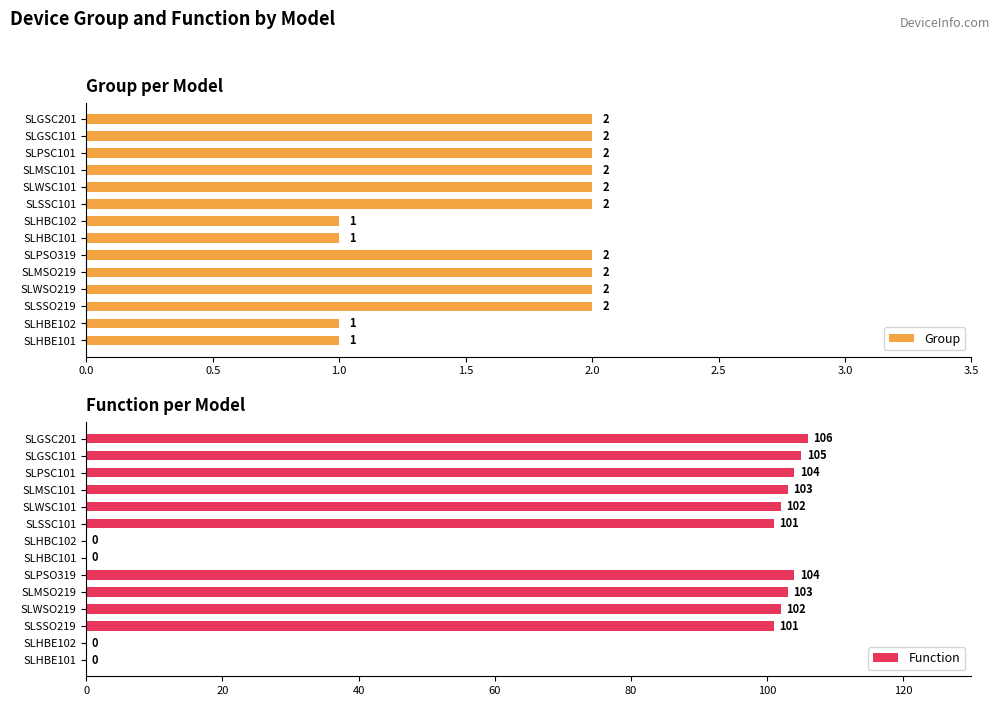

Count the Group values in the range 1 to 2.

14